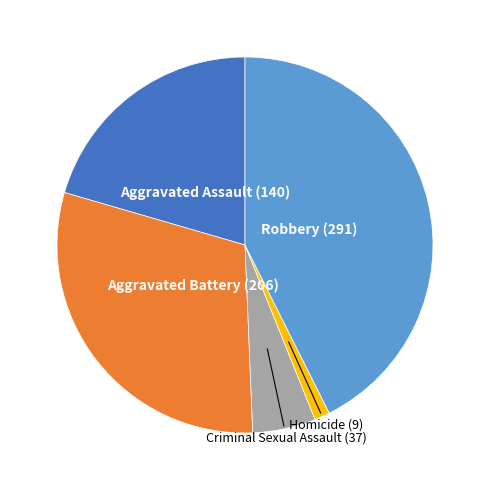

Between Criminal Sexual Assault and Homicide, which is larger?

Criminal Sexual Assault